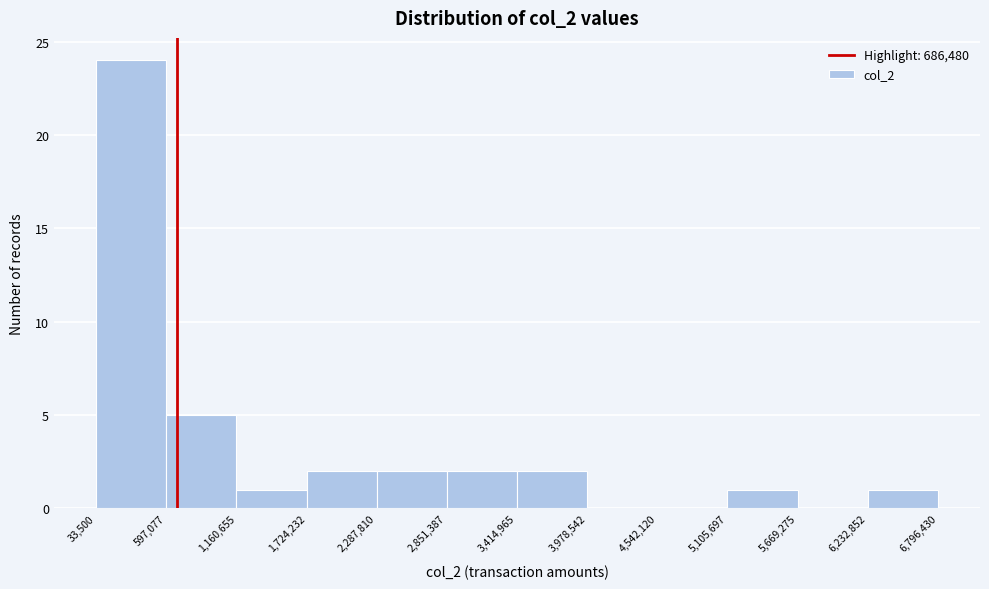

Reading left to right, list every bar in this chart as the range it spans on the x-axis followed by its height. The values are not printed on the chart, so give them approximately, as read against the axis.

33,500 to 597,077: 24
597,077 to 1,160,655: 5
1,160,655 to 1,724,232: 1
1,724,232 to 2,287,810: 2
2,287,810 to 2,851,387: 2
2,851,387 to 3,414,965: 2
3,414,965 to 3,978,542: 2
3,978,542 to 4,542,120: 0
4,542,120 to 5,105,697: 0
5,105,697 to 5,669,275: 1
5,669,275 to 6,232,852: 0
6,232,852 to 6,796,430: 1